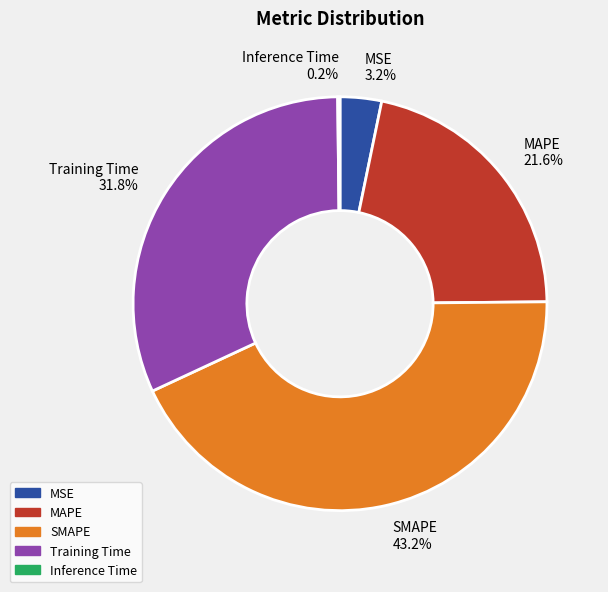

Between Training Time and MAPE, which is larger?

Training Time